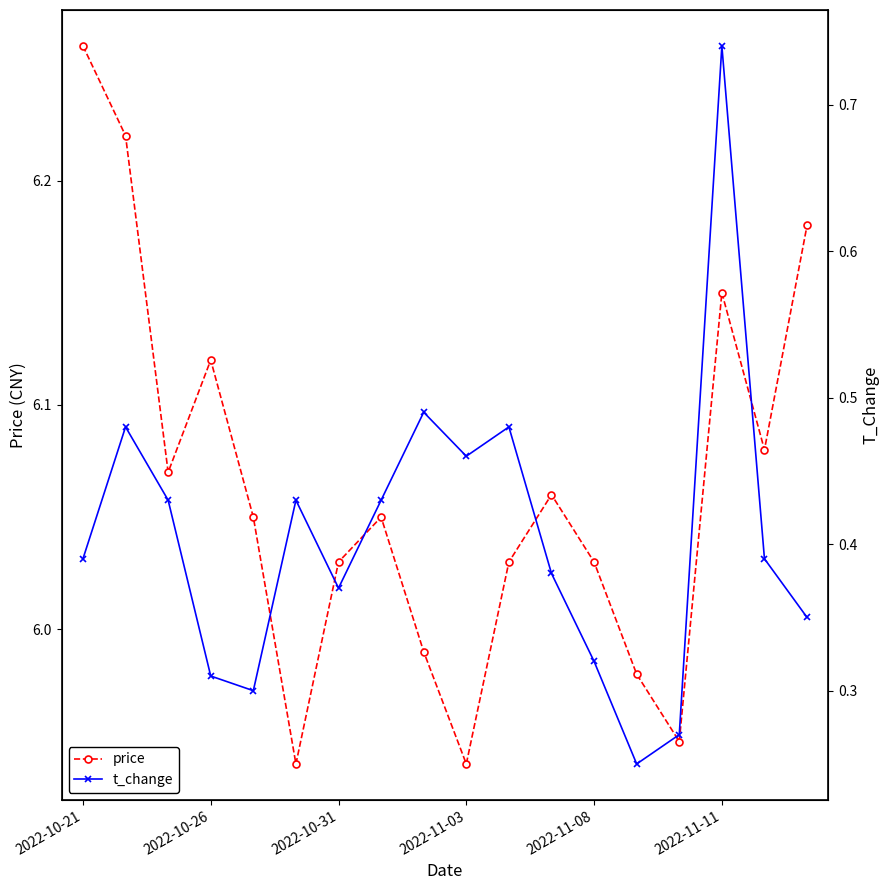

How many interior local valleys does the price series have?

5